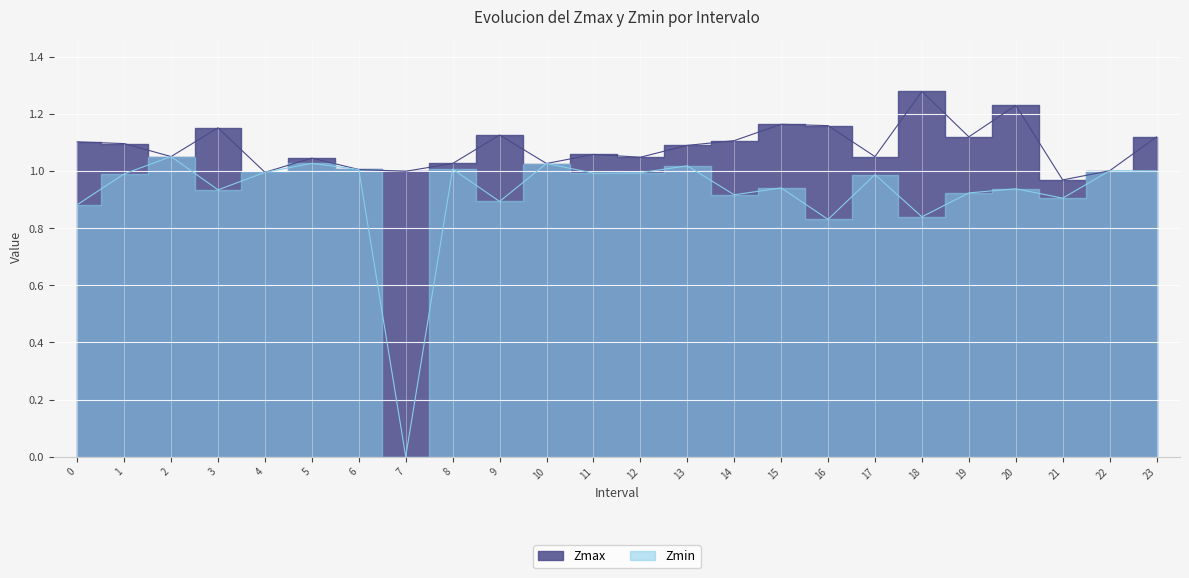

How many series are shown in this chart?

2